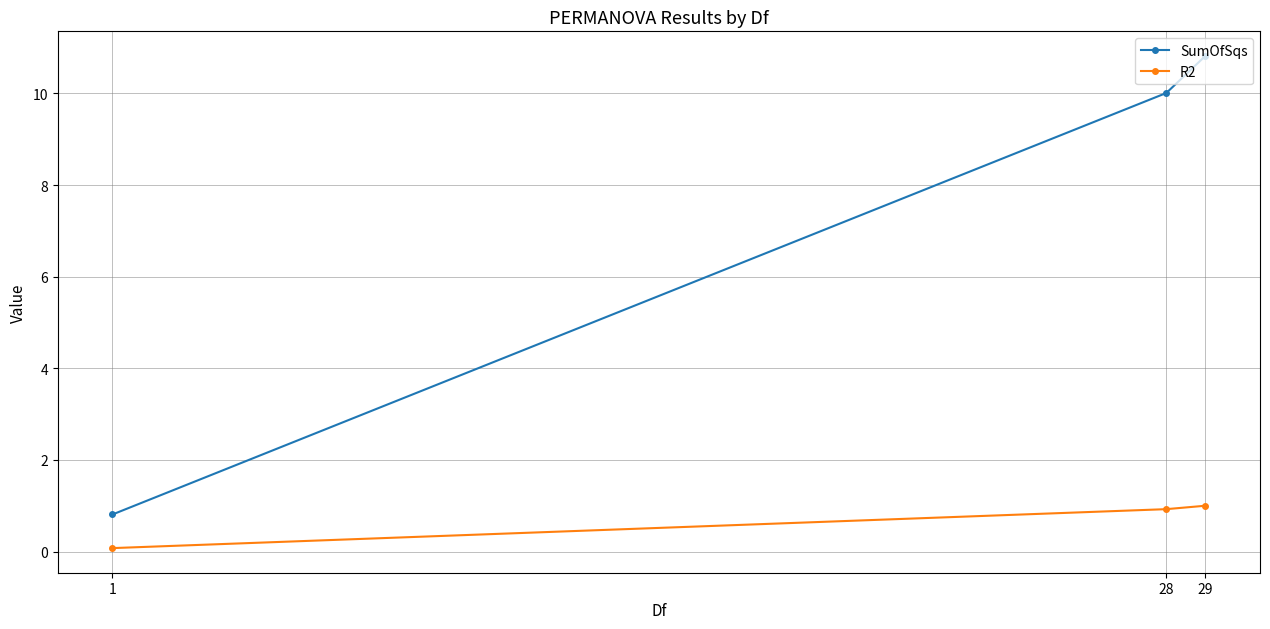

Is the value of SumOfSqs at 29 greater than the value of R2 at 1?

Yes